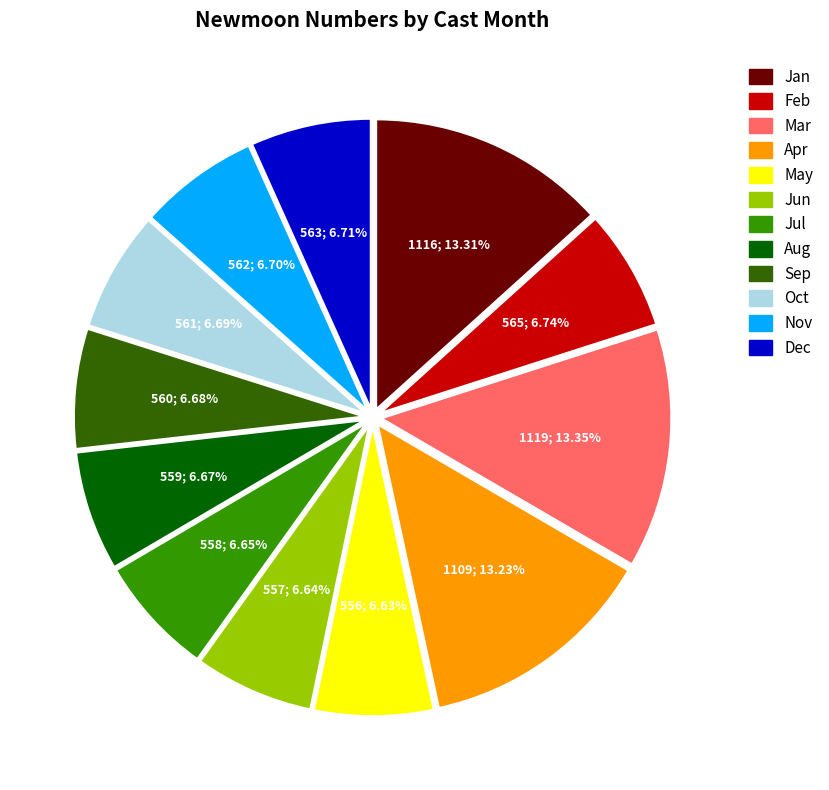

Combined, do Sep and Apr account for over 50%?

No